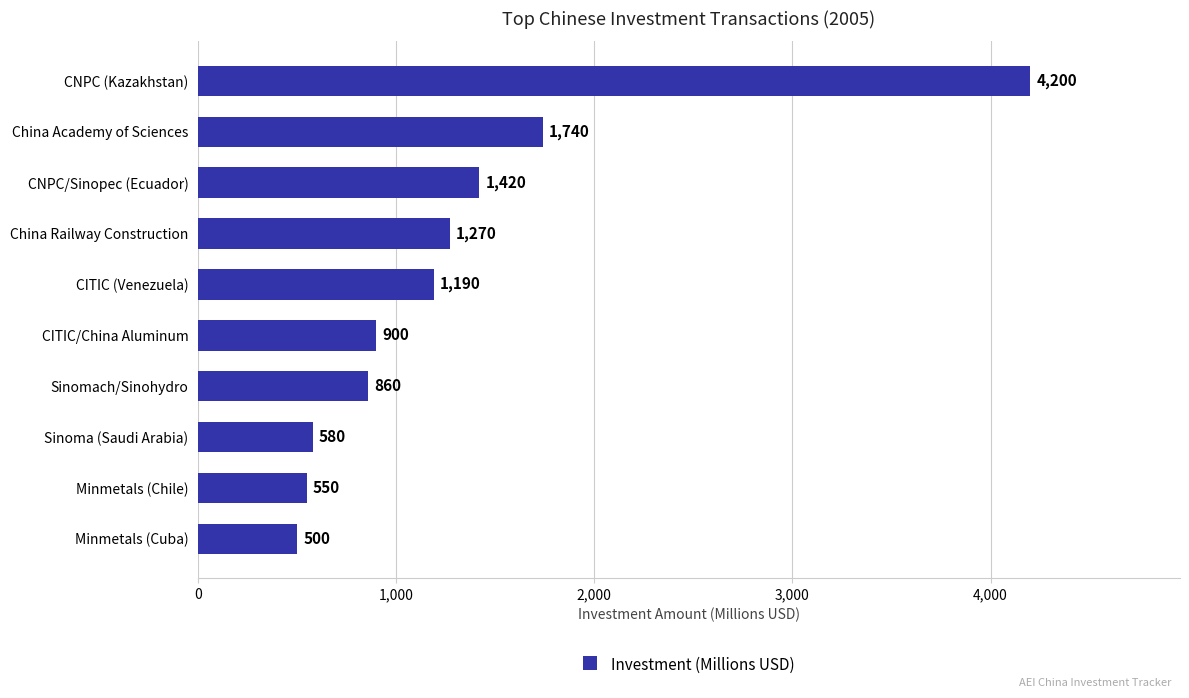

Is it true that the value at China Railway Construction is 1270?

True